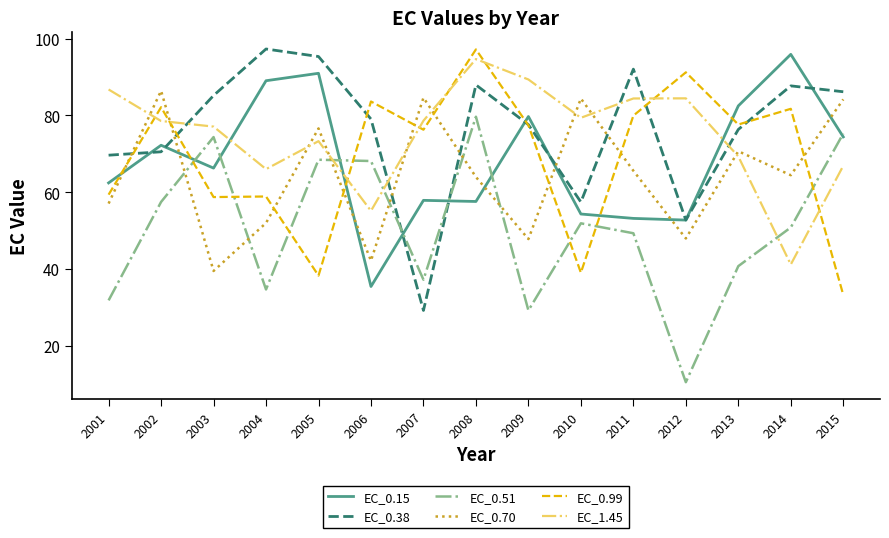

Which category has the lowest value in the EC_0.99 series?

2015